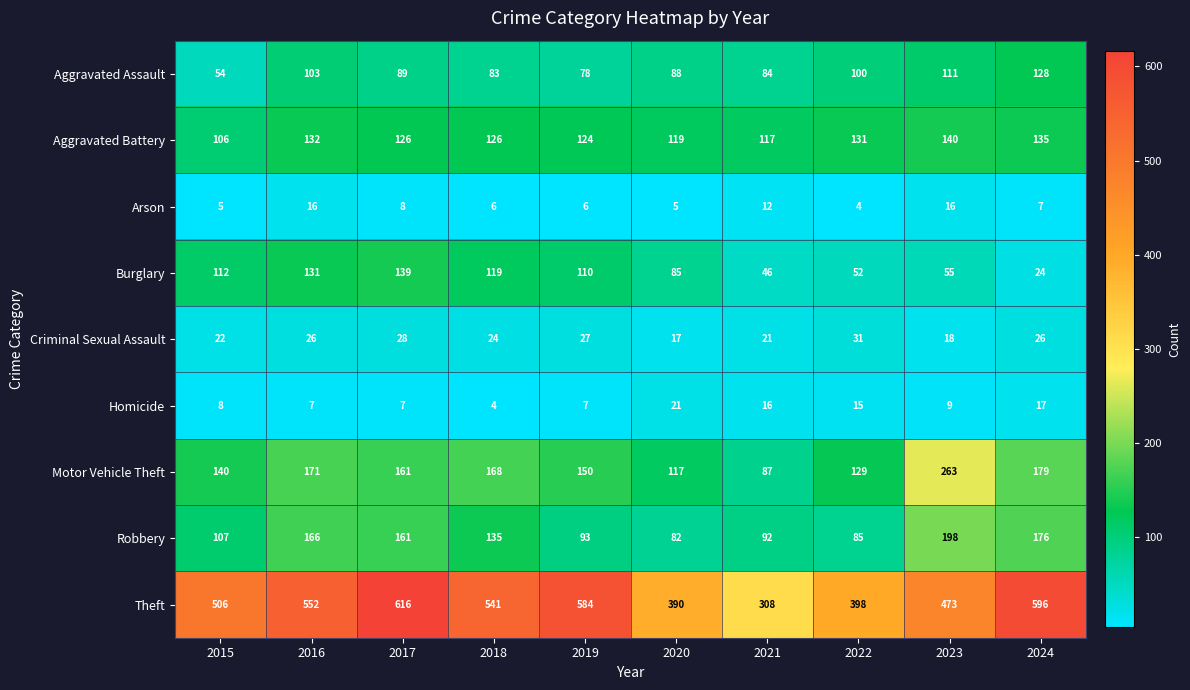

Rank the series at 2021 from lowest to highest value.

Arson, Homicide, Criminal Sexual Assault, Burglary, Aggravated Assault, Motor Vehicle Theft, Robbery, Aggravated Battery, Theft